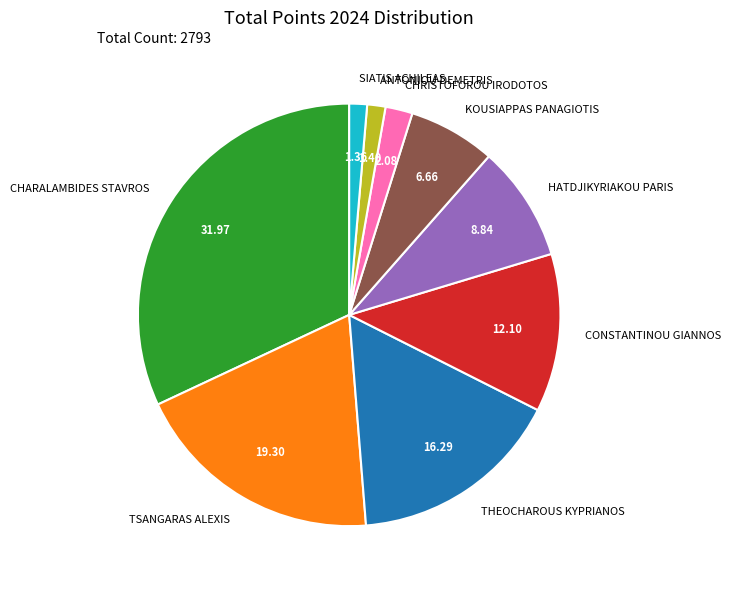

How many slices are in this pie chart?

9